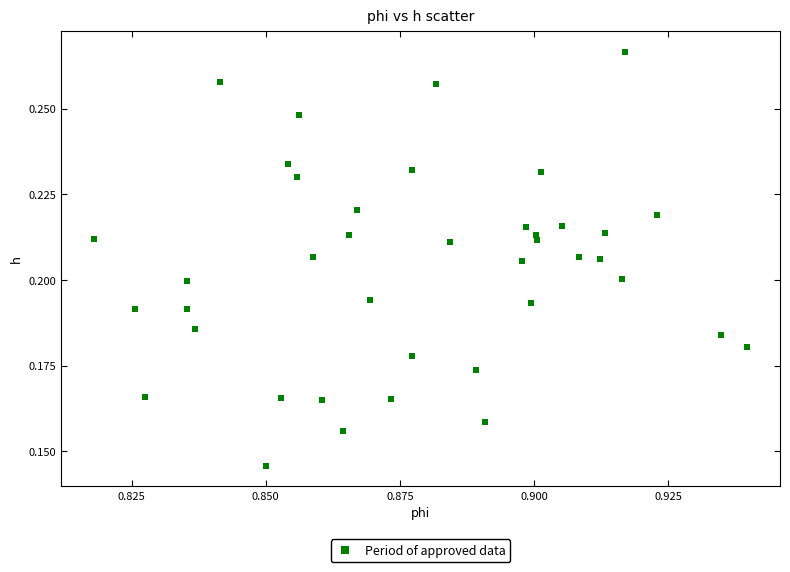

Count the number of points in this scatter plot.

40